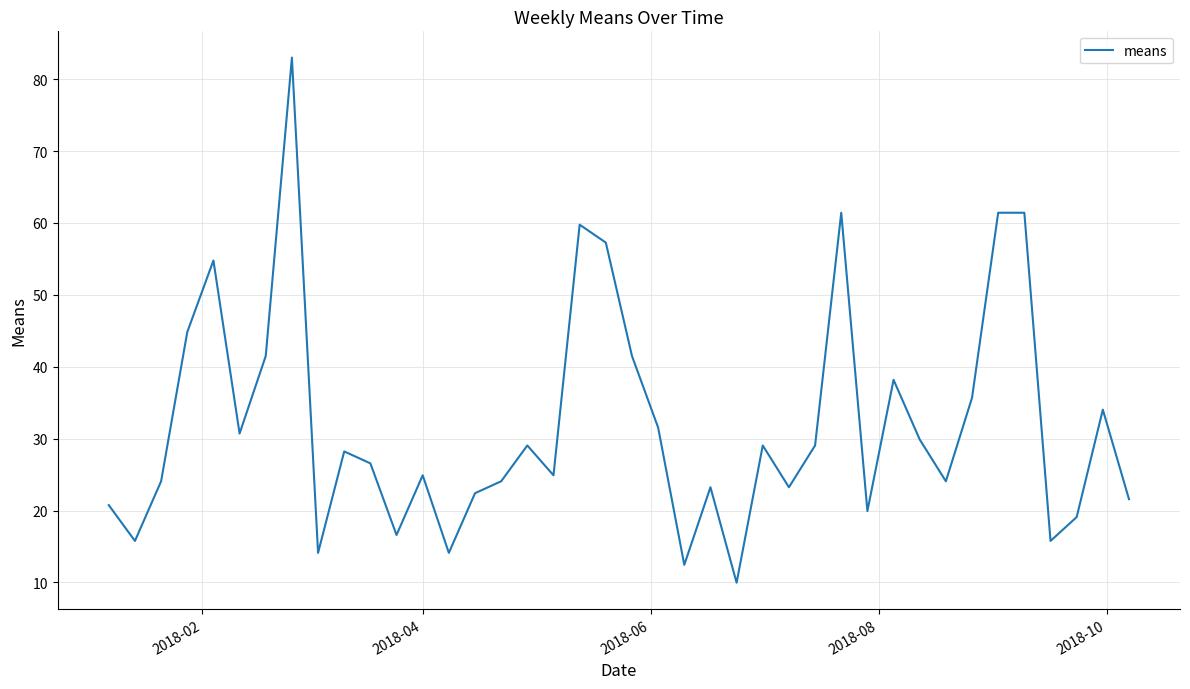

What is the maximum value shown in the chart?

83.0